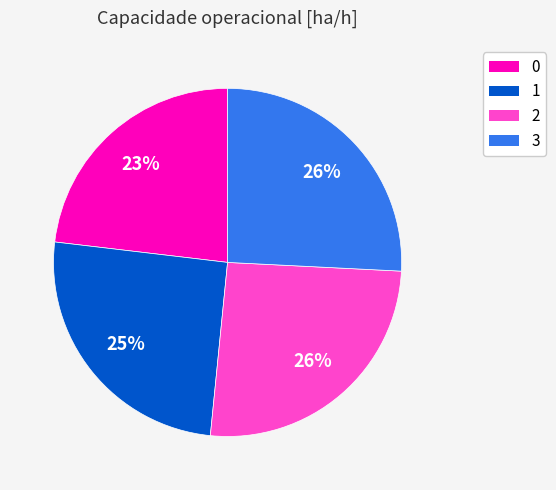

Is 1 the majority of the pie?

No